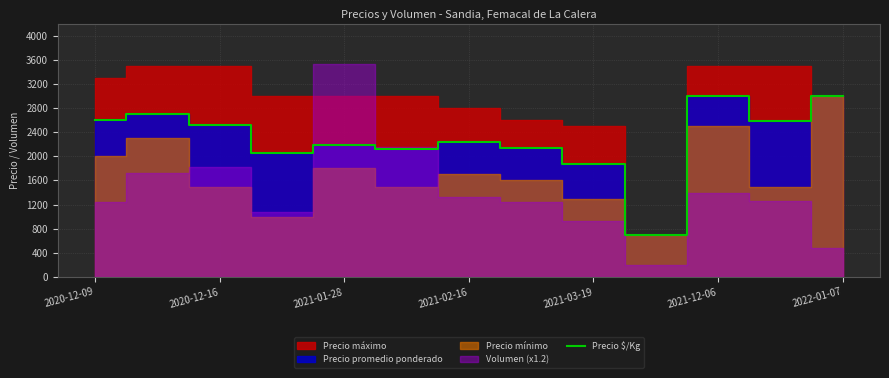

The value of Precio $/Kg at 2021-02-16 is 3414. True or false?

False